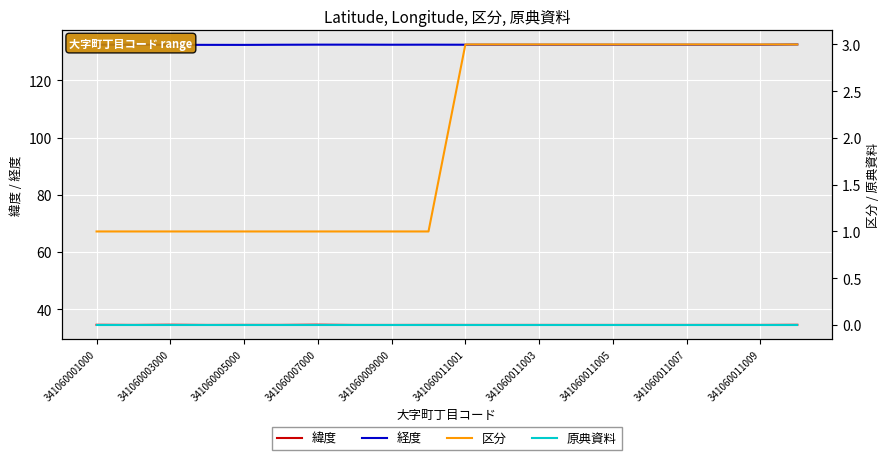

The value of 原典資料 at 17 is 0.0. True or false?

True